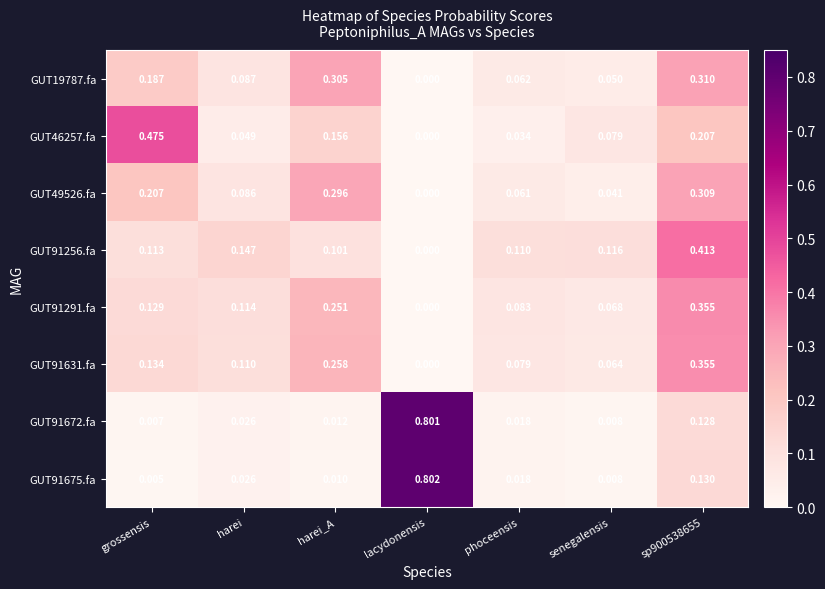

Which label corresponds to the largest value in the chart?

lacydonensis